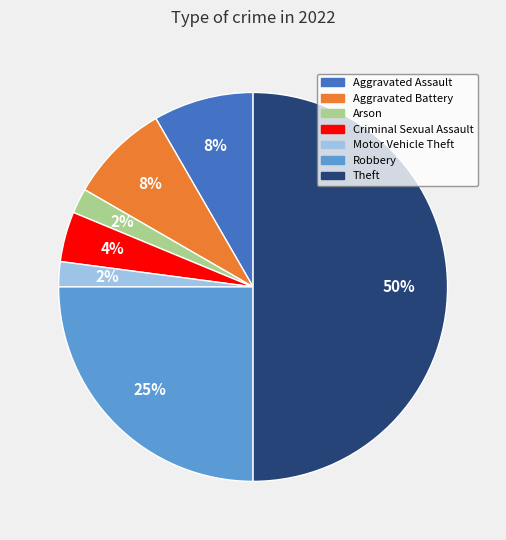

To the nearest percent, what is the difference between the largest and smallest slice percentages?

48%